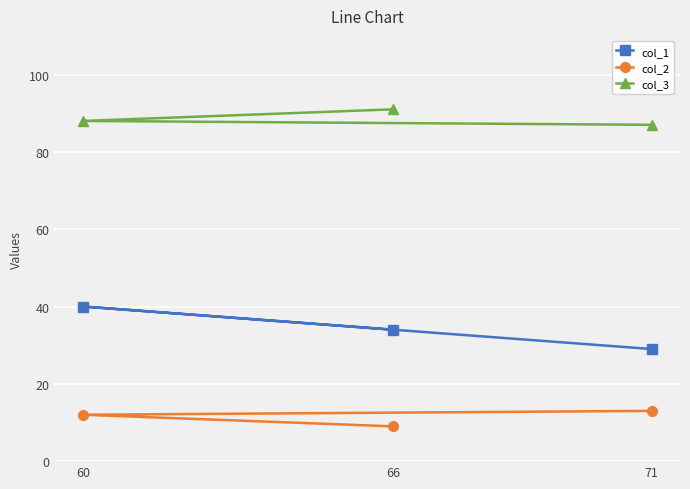

What is the value of the col_2 point at the 3rd from the left?

13